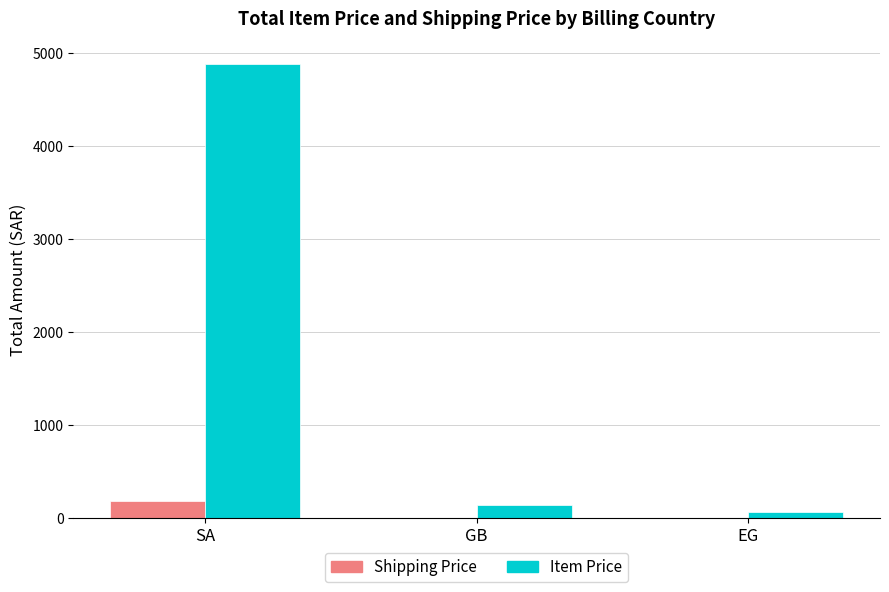

Count the number of data series in this chart.

2